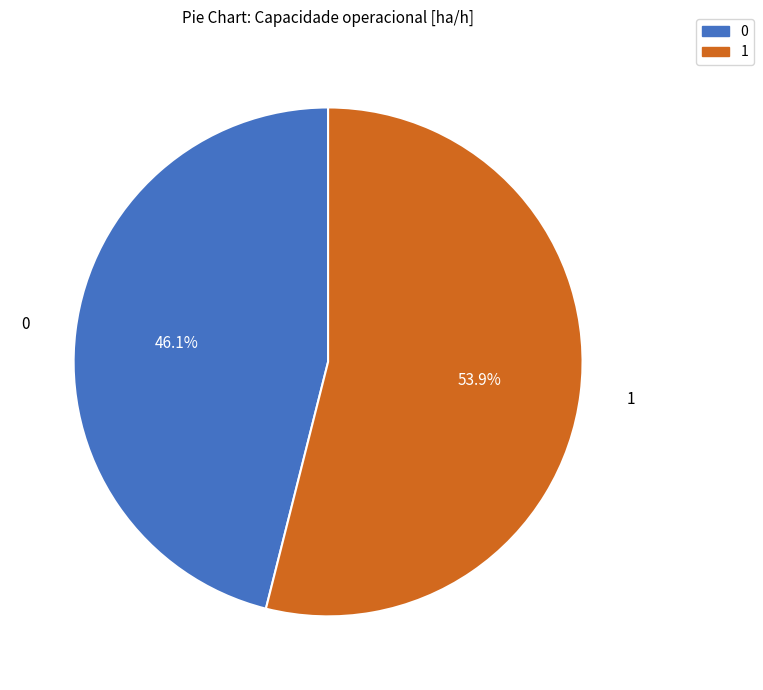

Rank the categories by value from highest to lowest.

1, 0